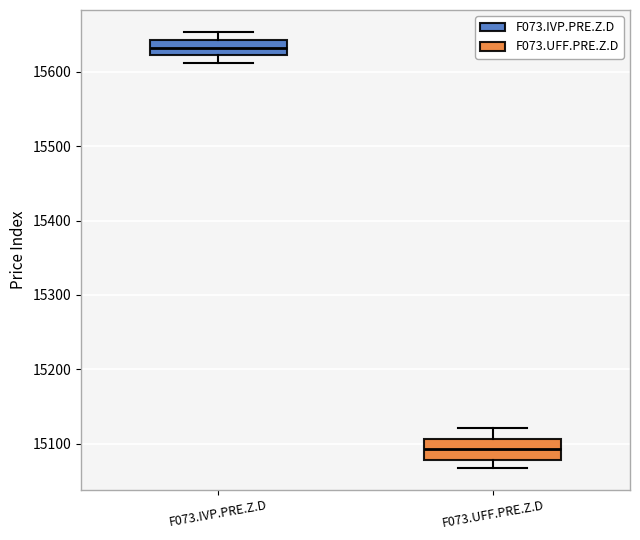

Reading left to right, read every box against the y-axis: the position of its median line, the range the box covers, and the ends of its whiskers. The values are not printed on the chart, so give them approximately, as read against the axis.

F073.IVP.PRE.Z.D: median 15630, box 15620 to 15640, whiskers 15610 to 15650
F073.UFF.PRE.Z.D: median 15090, box 15080 to 15110, whiskers 15070 to 15120